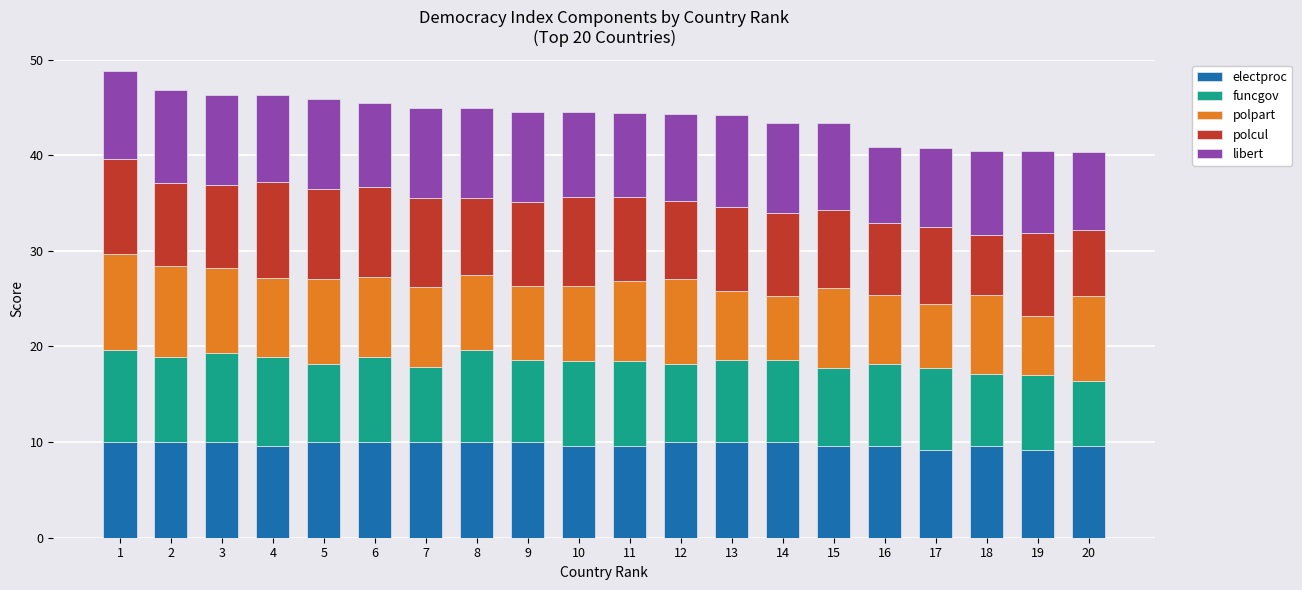

What is the total value across all series at 10?

44.5